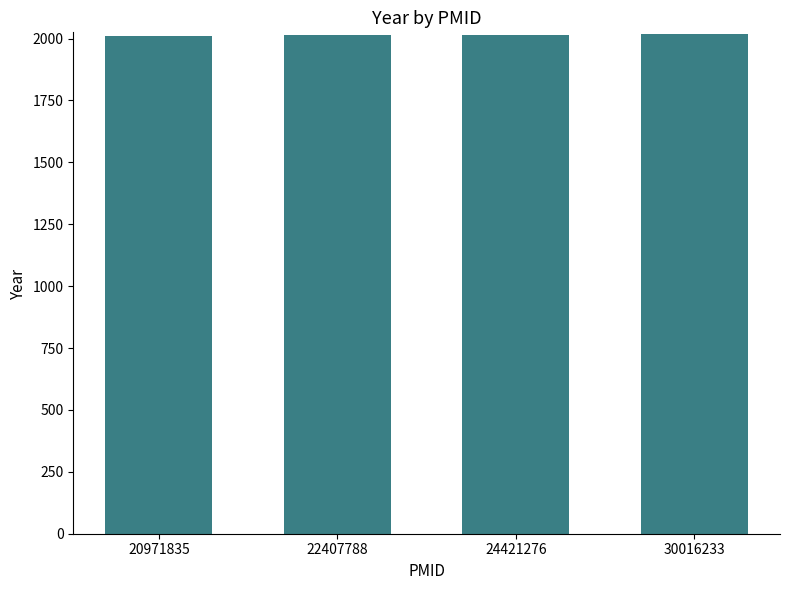

What is the sum of the values at 24421276 and 30016233?

4032